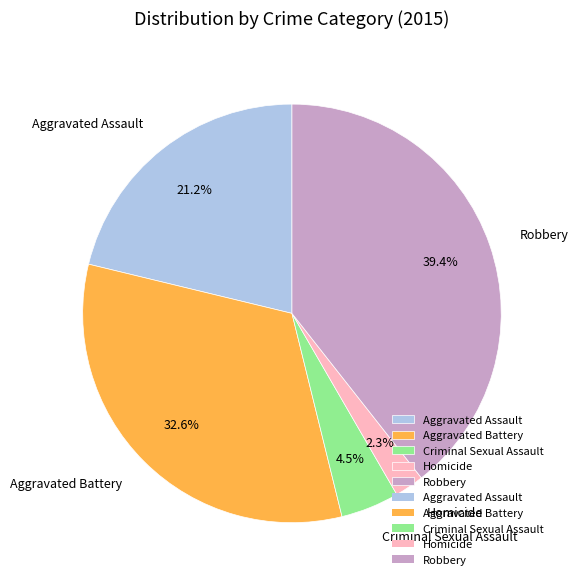

Combined, do Criminal Sexual Assault and Homicide account for over 50%?

No